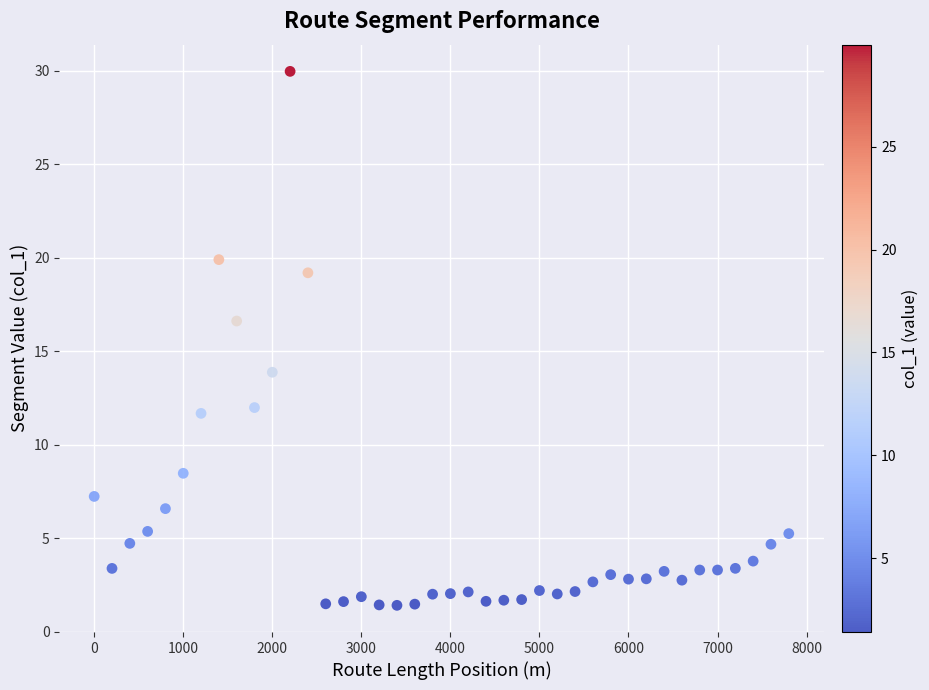

What is the range of X values (max minus min)?

7800.0